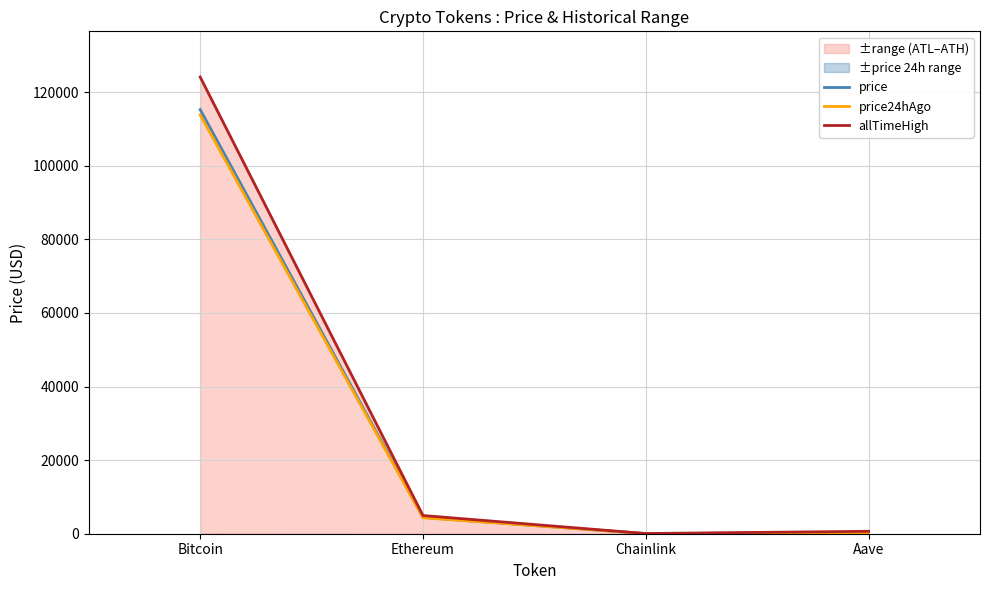

Which has a higher value, Bitcoin or Chainlink?

Bitcoin